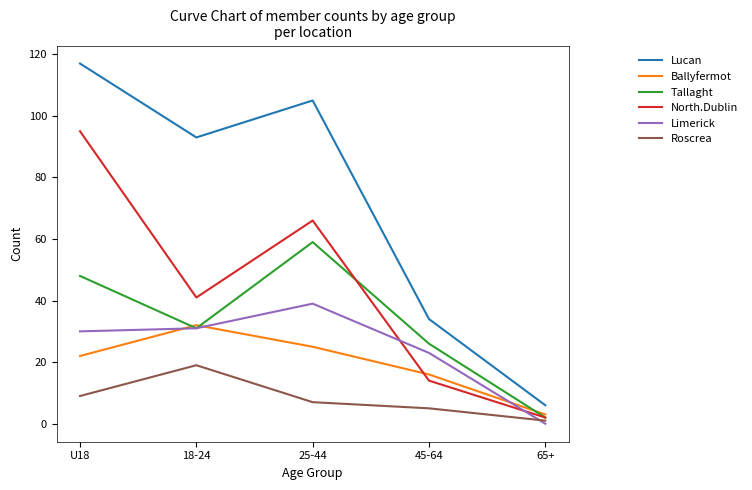

Reading right to left, list all the values displayed in this chart.

Lucan: 65+=6	45-64=34	25-44=105	18-24=93	U18=117
Ballyfermot: 65+=3	45-64=16	25-44=25	18-24=32	U18=22
Tallaght: 65+=2	45-64=26	25-44=59	18-24=31	U18=48
North.Dublin: 65+=2	45-64=14	25-44=66	18-24=41	U18=95
Limerick: 65+=0	45-64=23	25-44=39	18-24=31	U18=30
Roscrea: 65+=1	45-64=5	25-44=7	18-24=19	U18=9